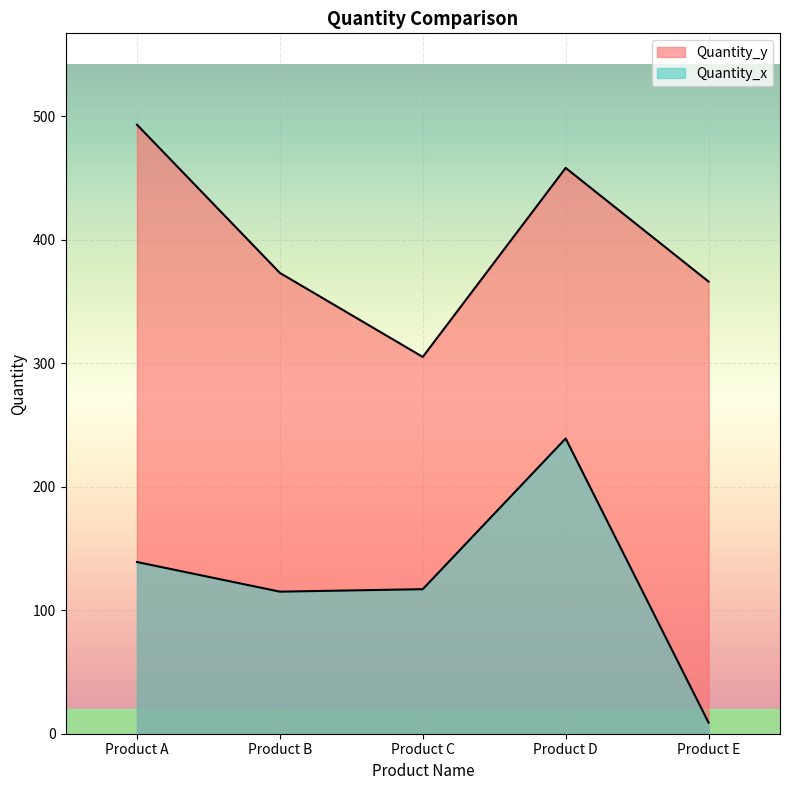

How many series are shown in this chart?

2